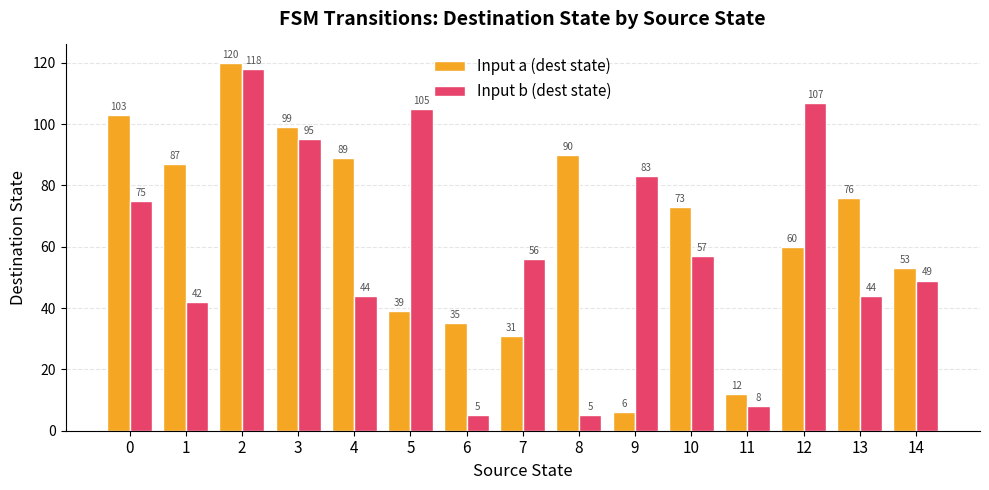

How many groups of bars are there?

15